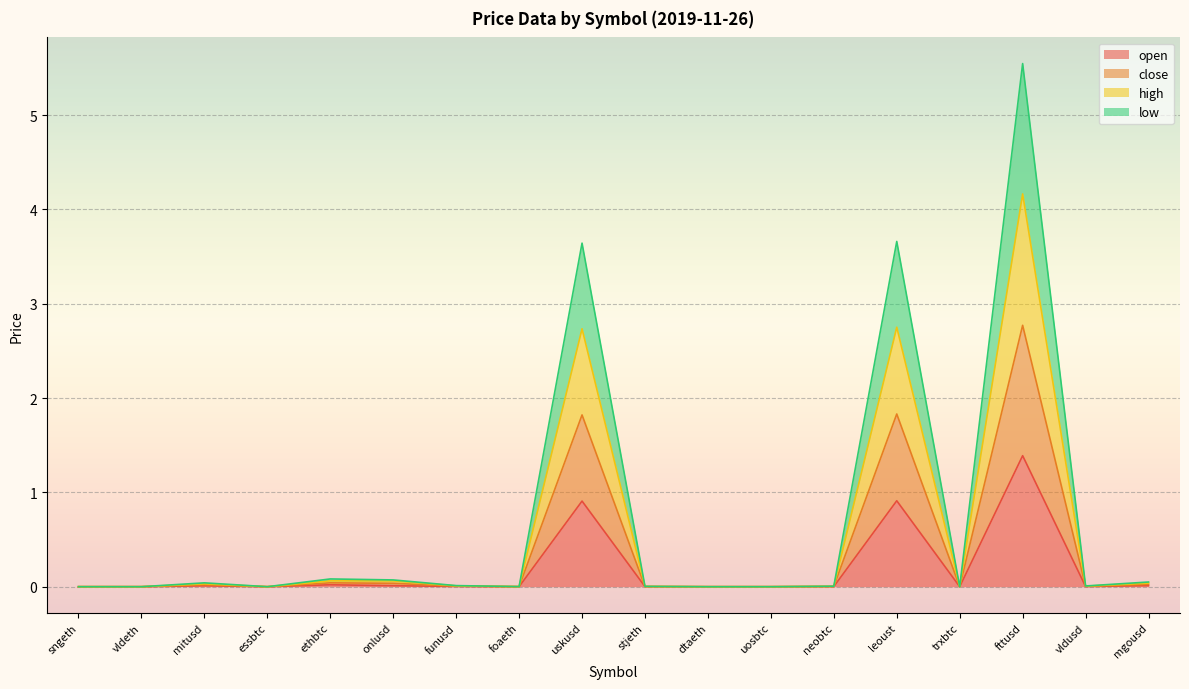

True or false: close and low intersect in this chart.

False